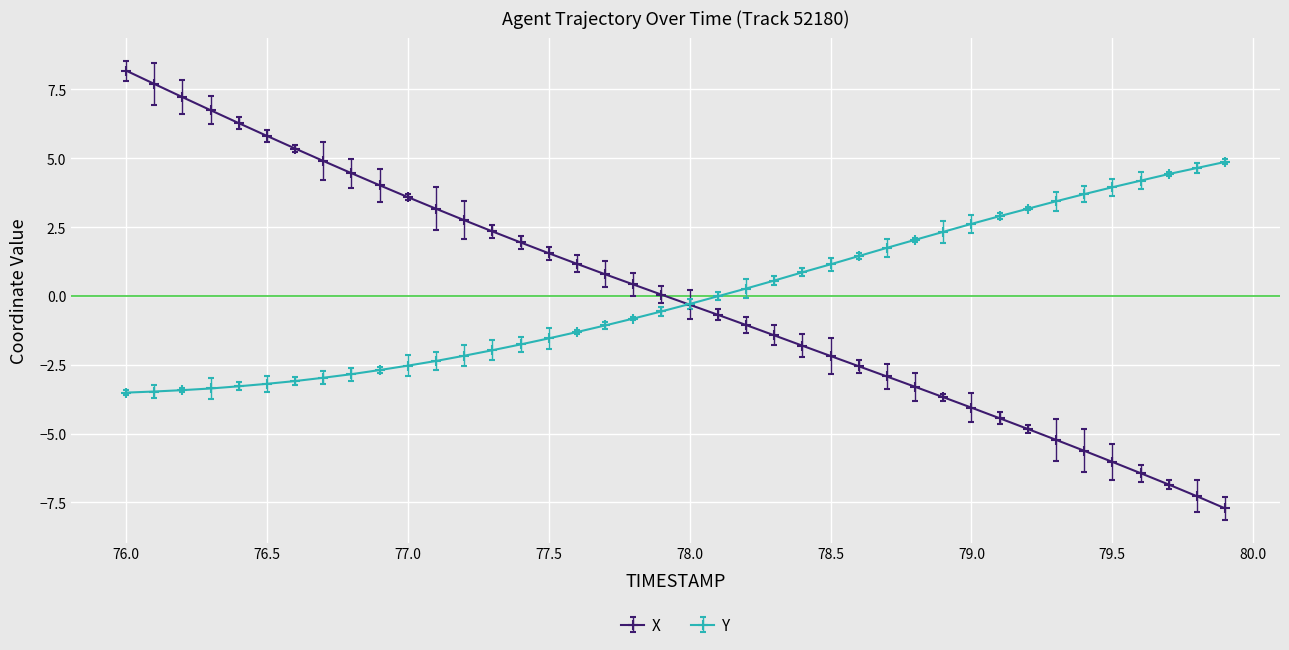

At how many categories does at least one series exceed 7?

3